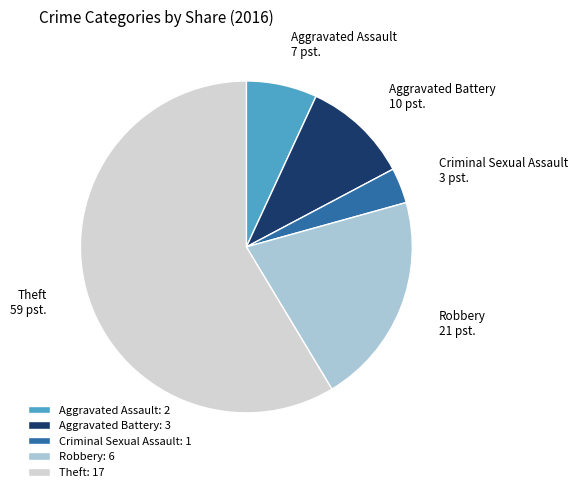

The Robbery slice represents 21% of the pie. True or false?

True